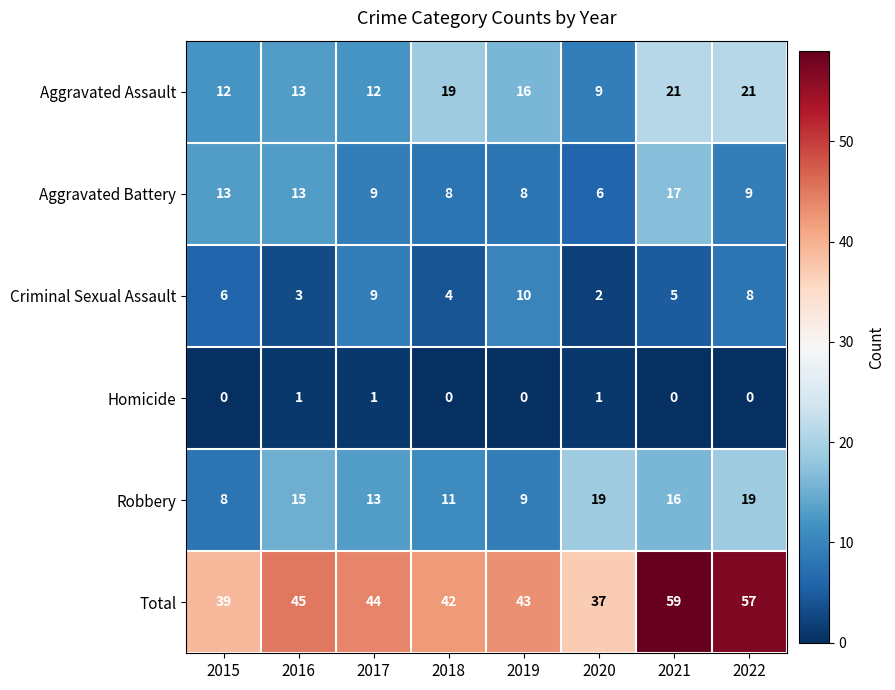

What is the greatest value displayed?

59